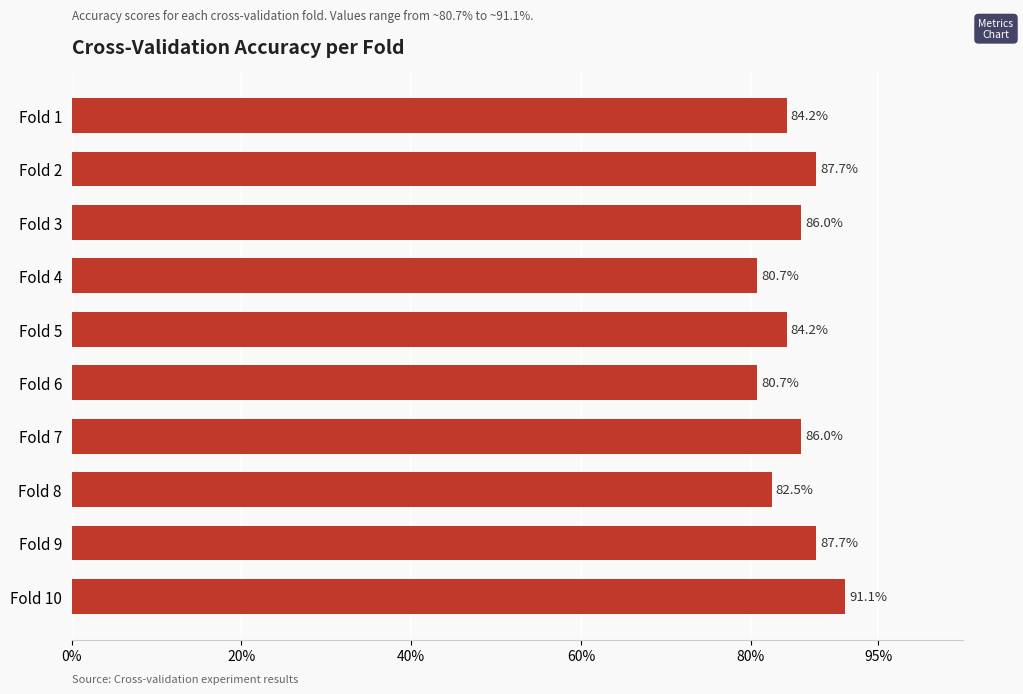

Are the bars horizontal?

Yes